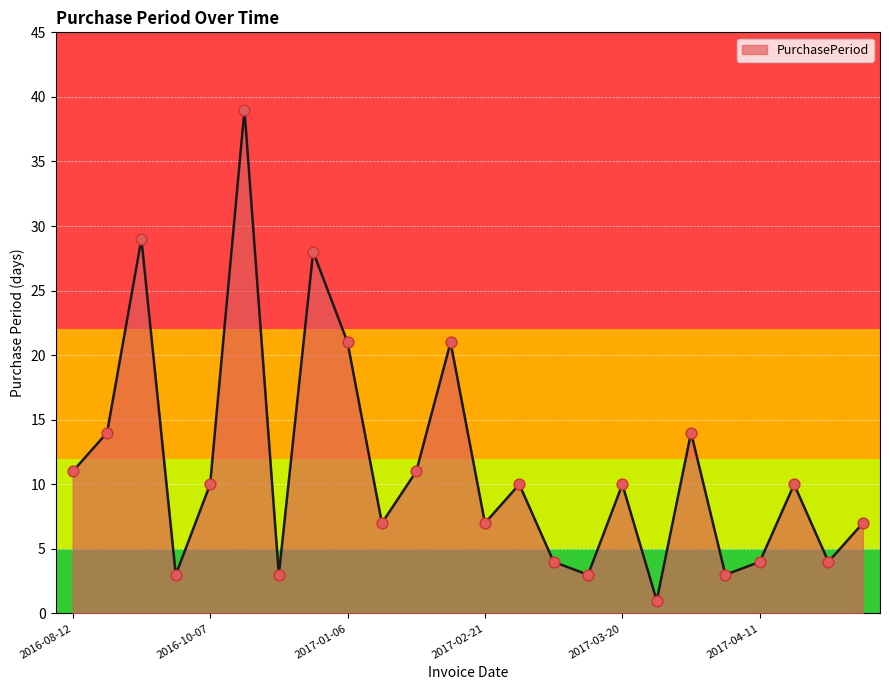

What is the difference between the maximum and minimum values?

38